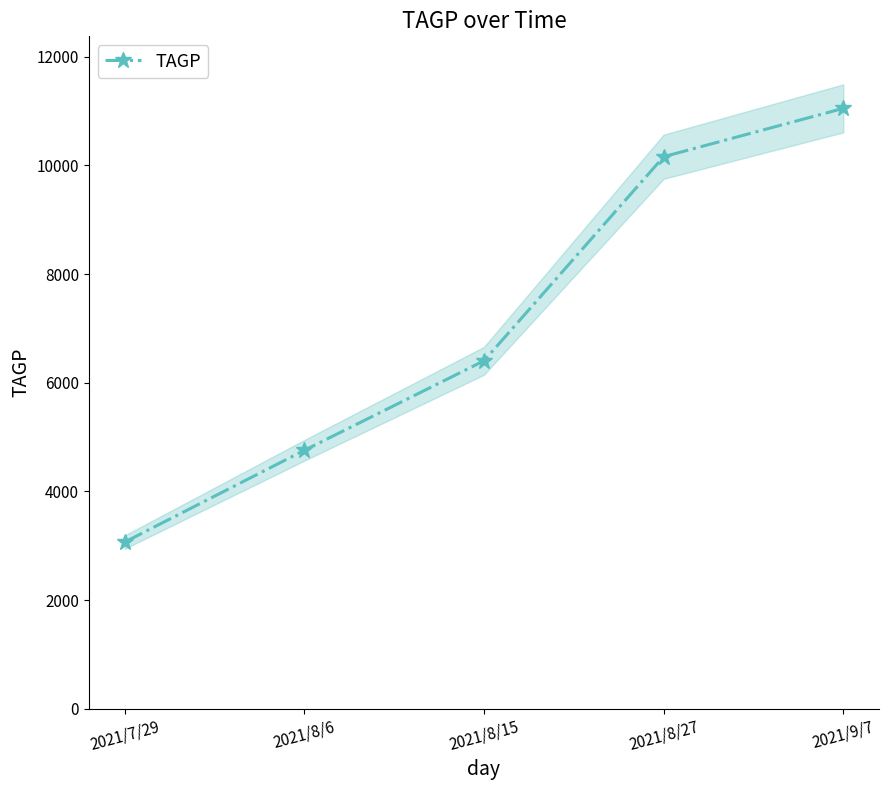

How many values are below 6403?

2